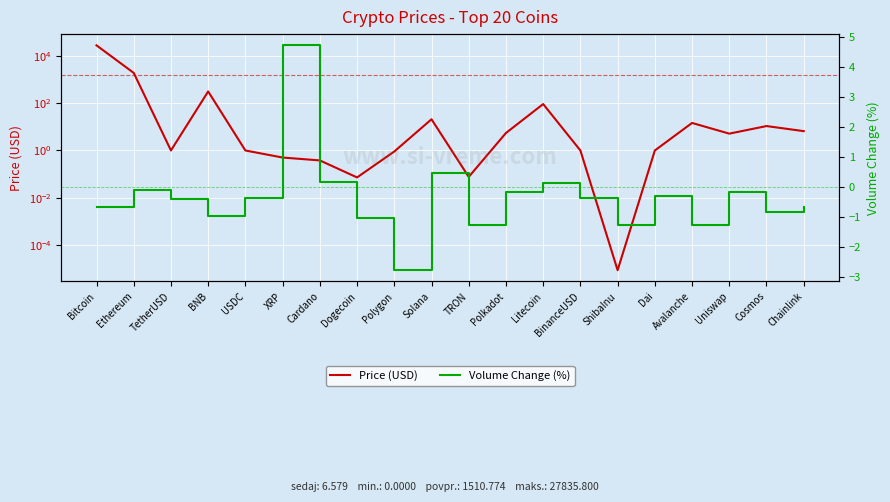

True or false: Price (USD) has a value of 14.6 at Avalanche.

True